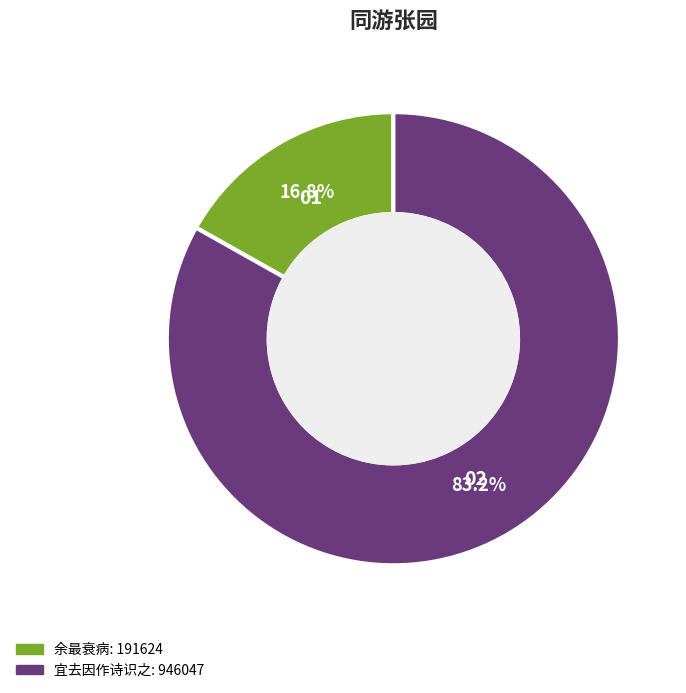

Is there a majority slice in this chart?

Yes